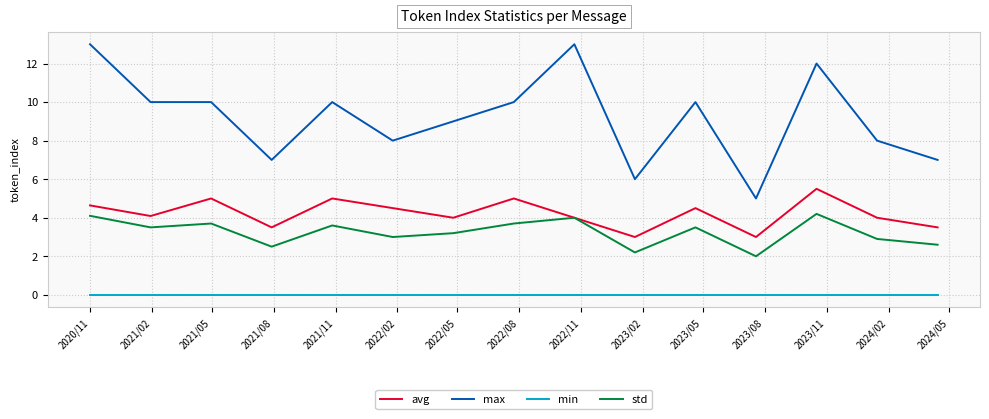

Count the number of data series in this chart.

4